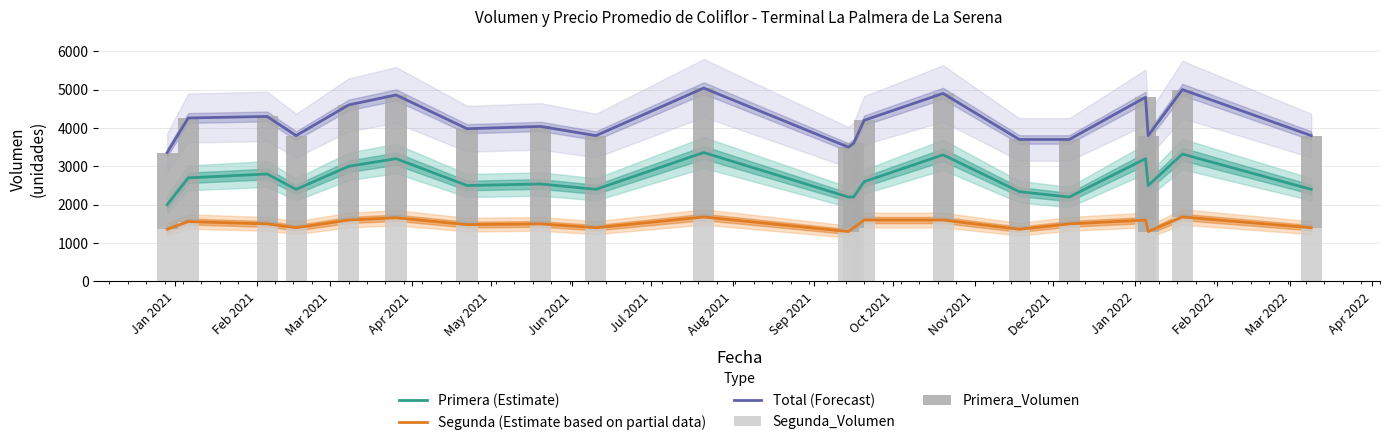

What is the sum of all Segunda (Estimate based on partial data) values?

29880